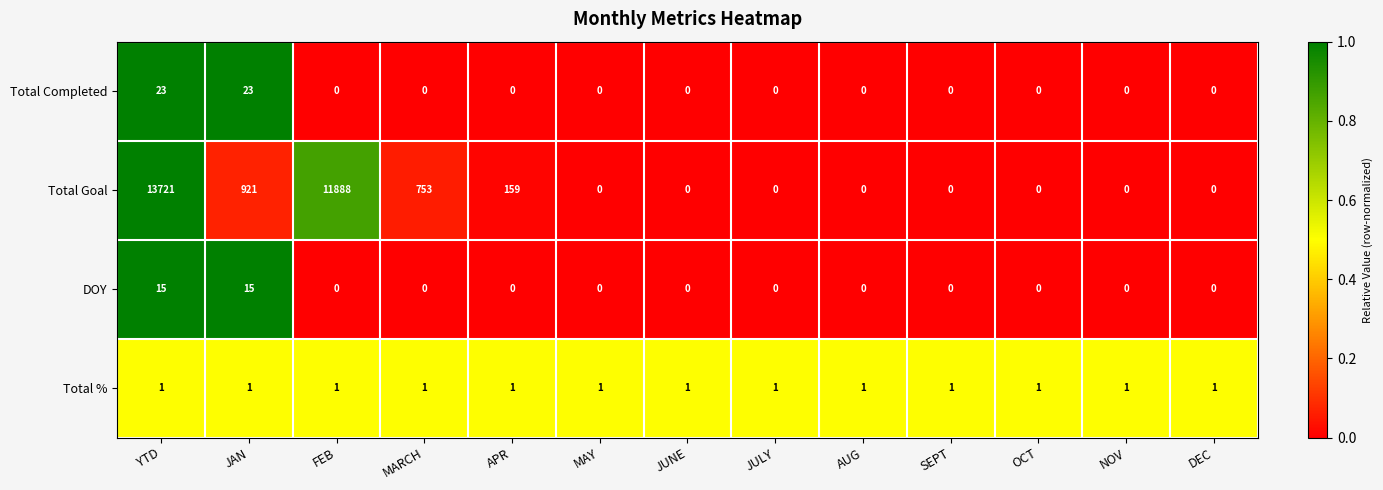

Which label corresponds to the largest value in the chart?

YTD